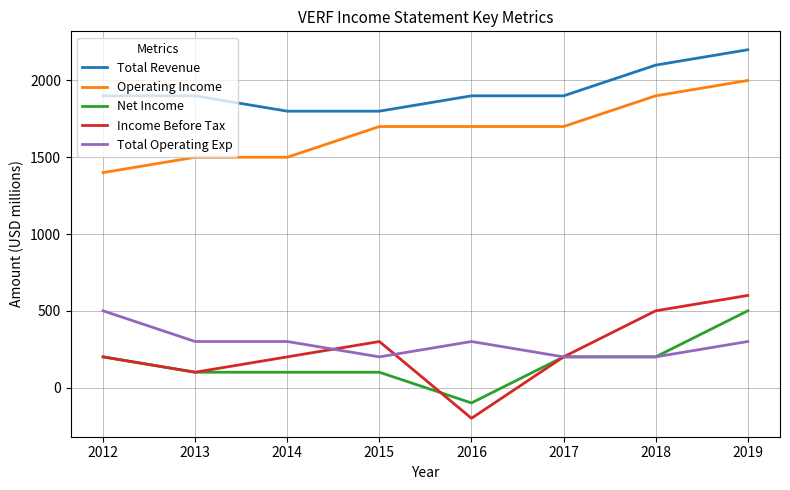

Between 2014 and 2018, which series saw the biggest shift?

Operating Income